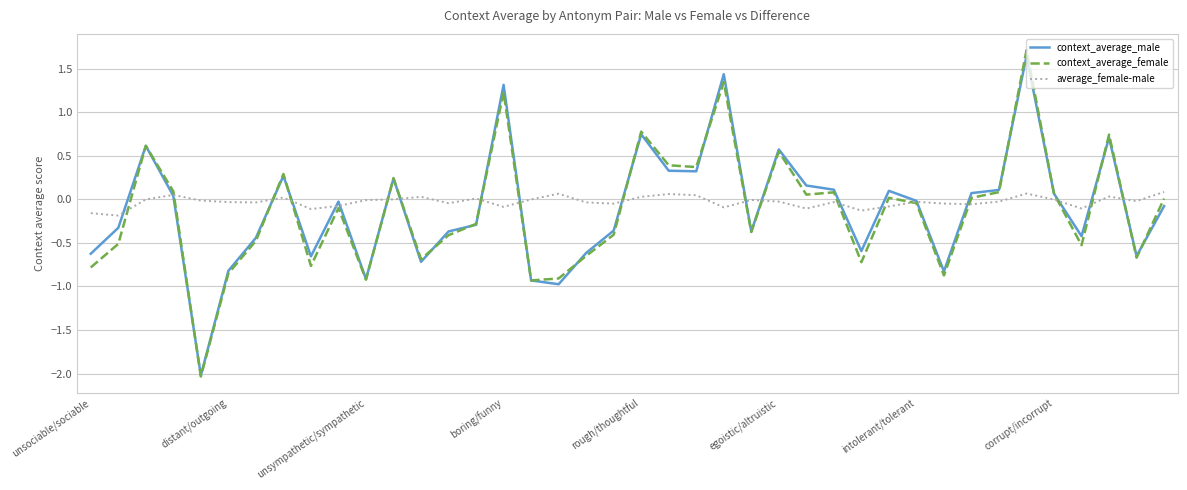

What is the smallest value displayed?

-2.0